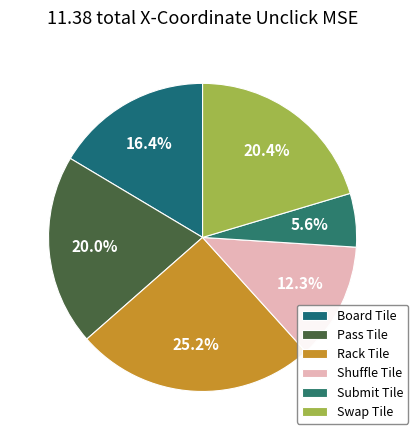

What is the total percentage of Submit Tile and Pass Tile?

25.7%